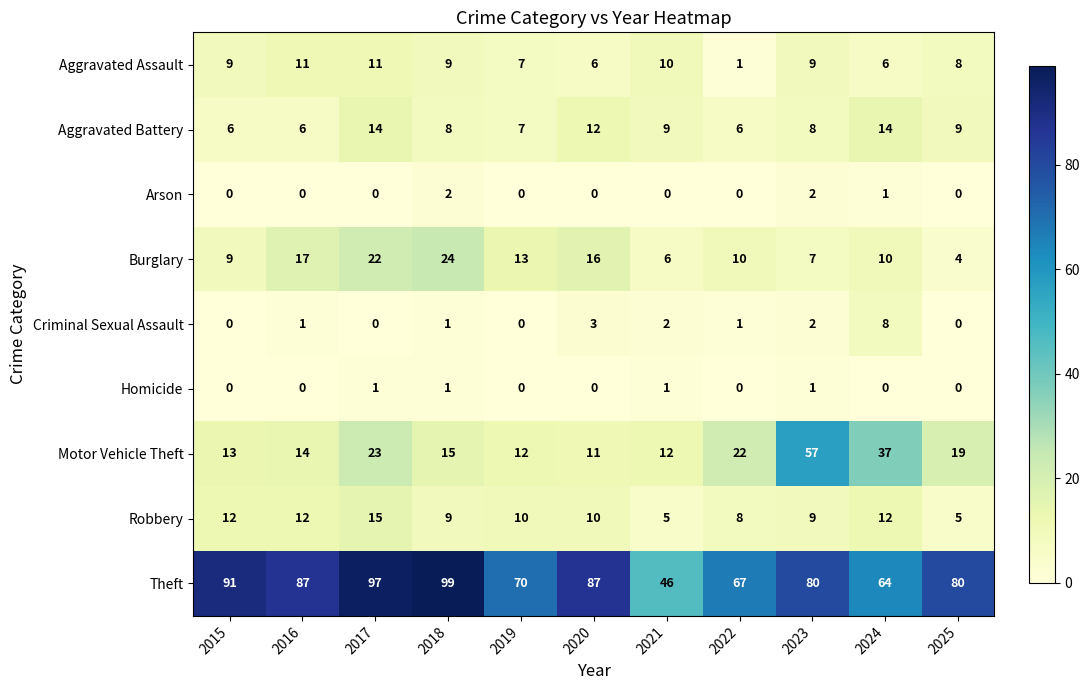

What is the sum of the Criminal Sexual Assault values at 2021 and 2024?

10